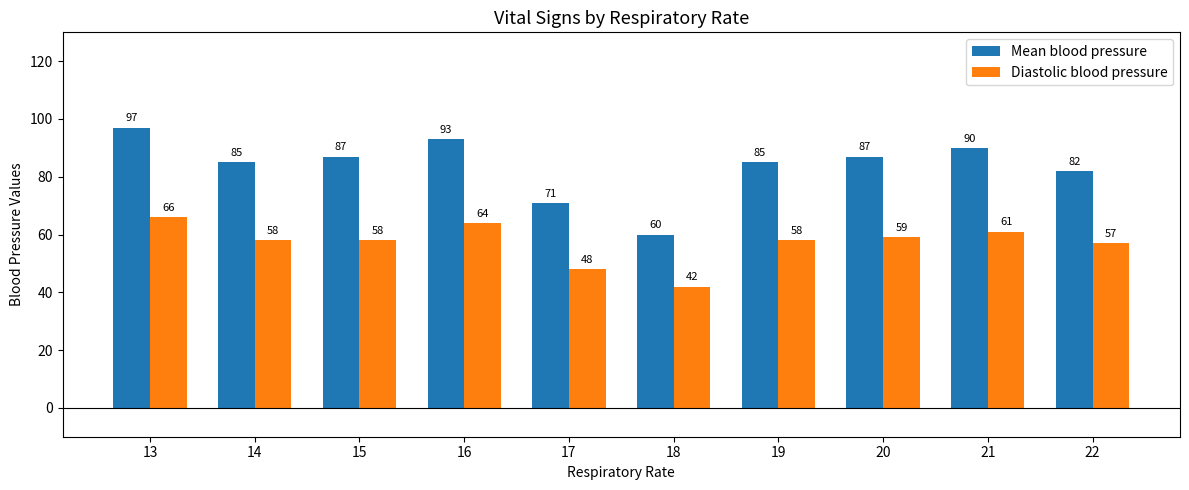

Where is Mean blood pressure nearest to the value 78?

22